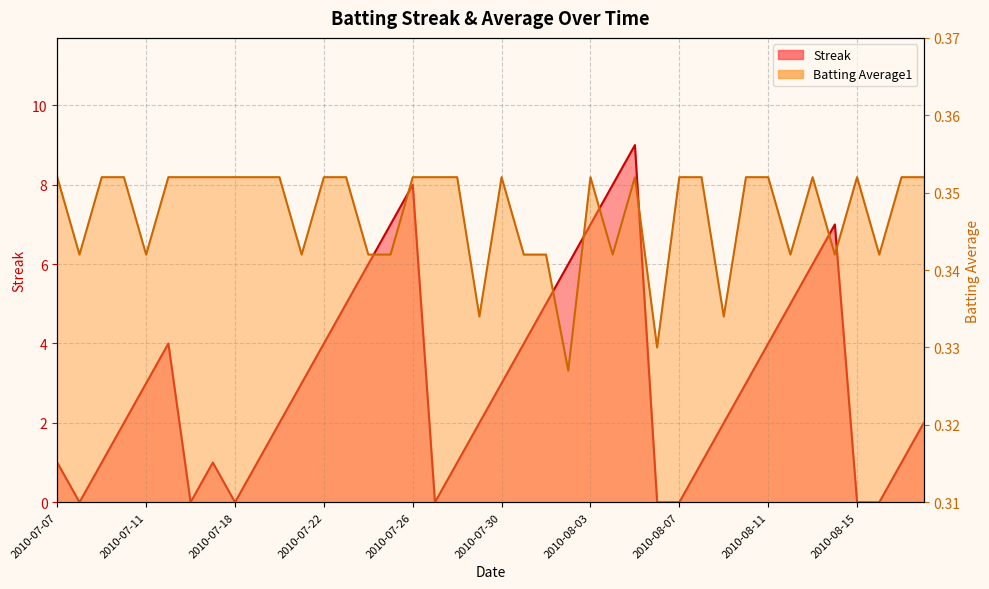

What is the difference between the maximum and minimum values in the Streak series?

9.0